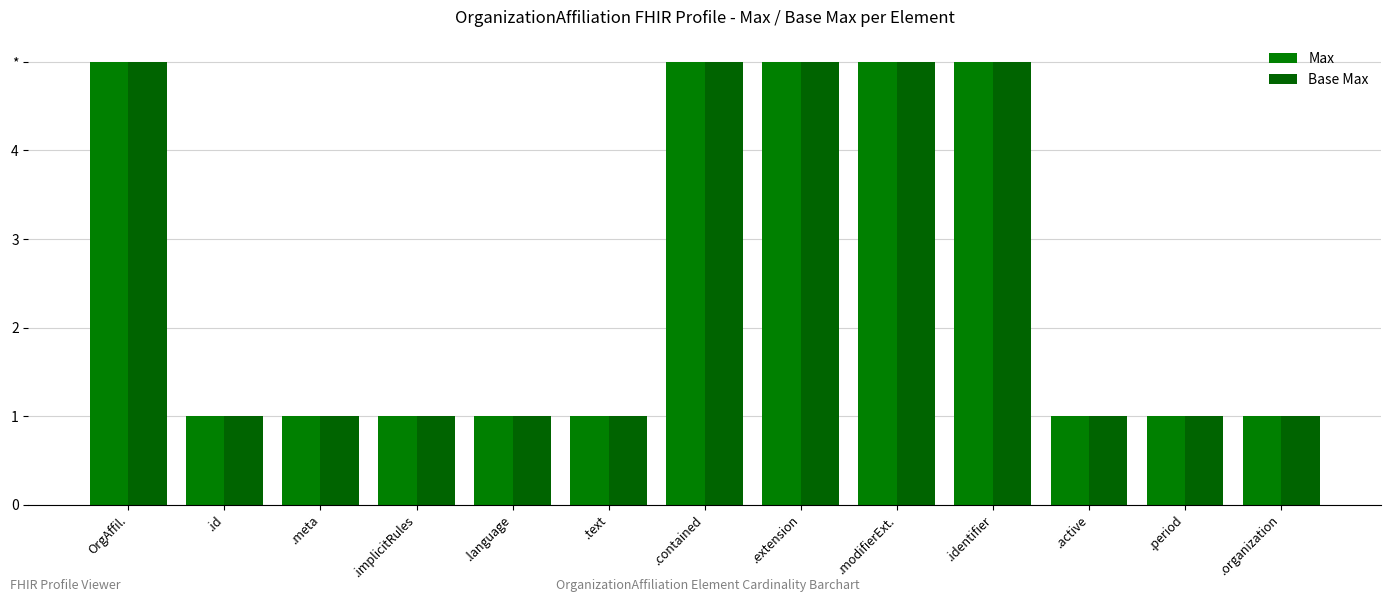

Does the chart contain stacked bars?

No